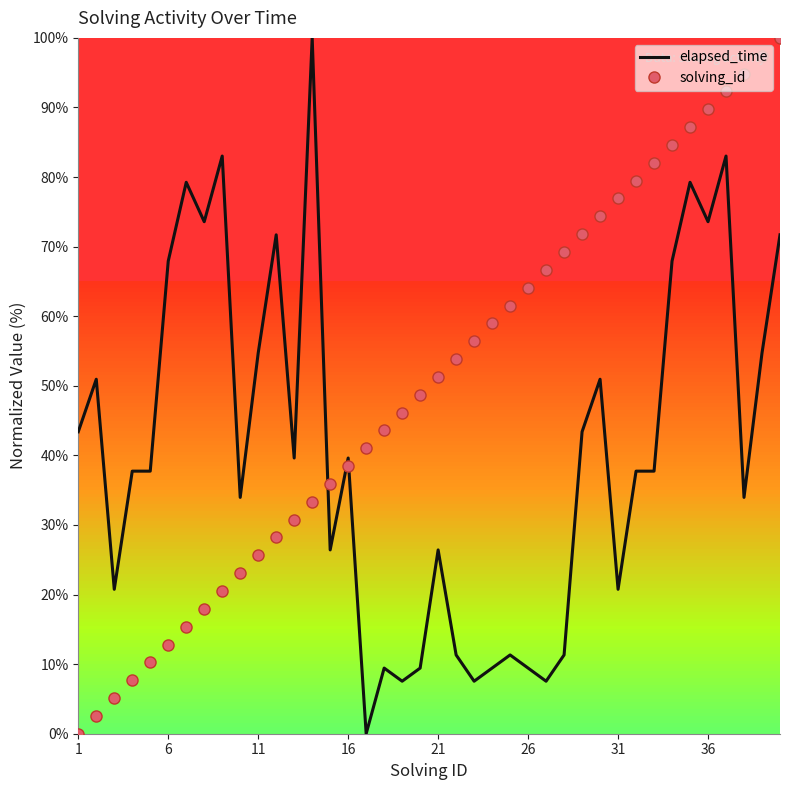

True or false: elapsed_time and solving_id intersect in this chart.

True